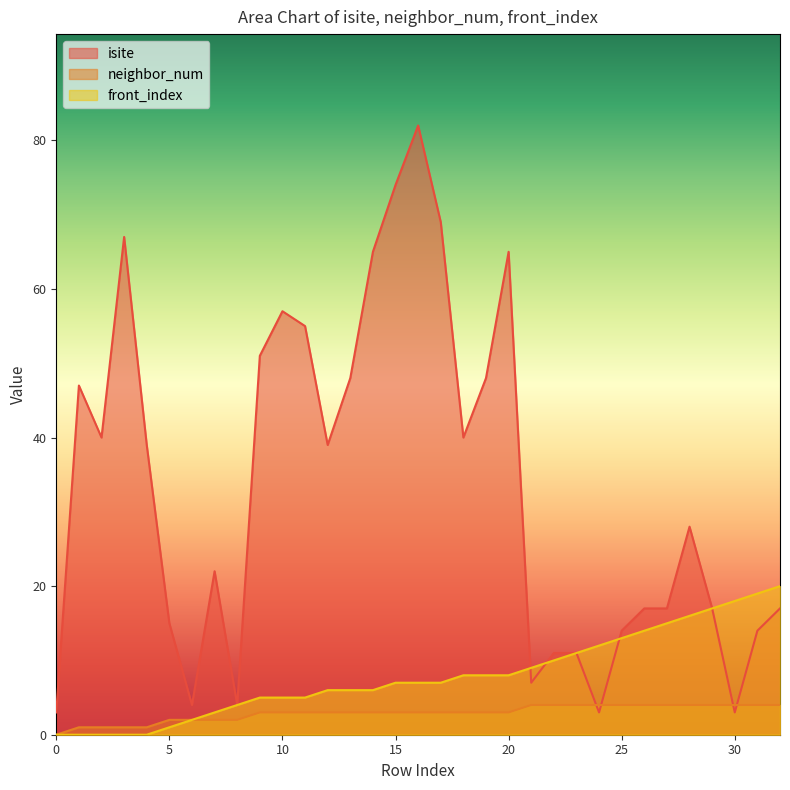

The value of isite at 7 is 22. True or false?

True